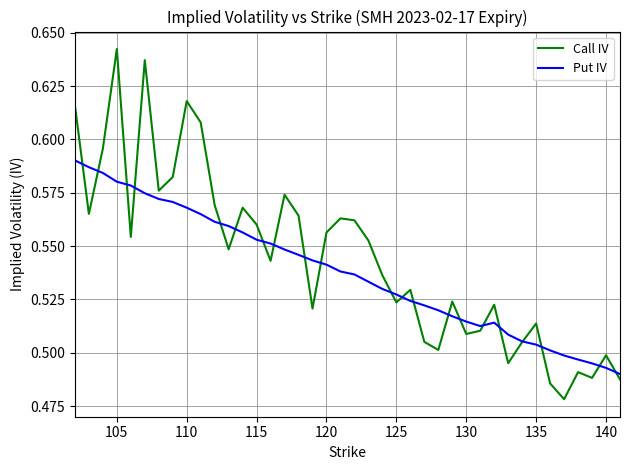

Which series has the widest spread of values?

Call IV